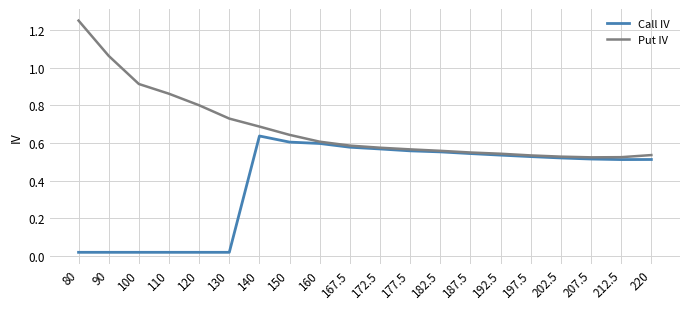

The value of Put IV at 202.5 is 0.5. True or false?

True